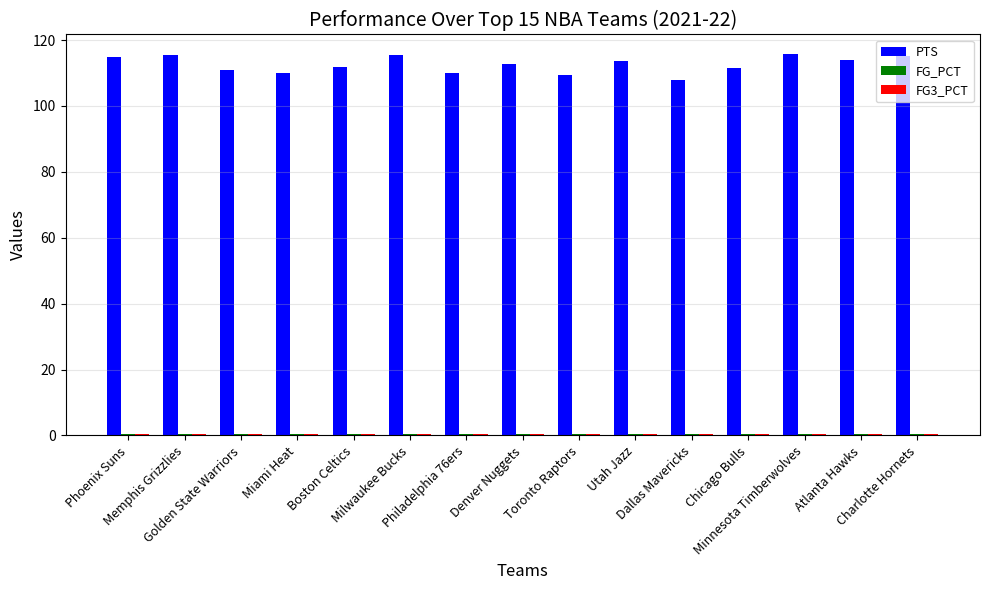

What is the maximum value for PTS?

115.9